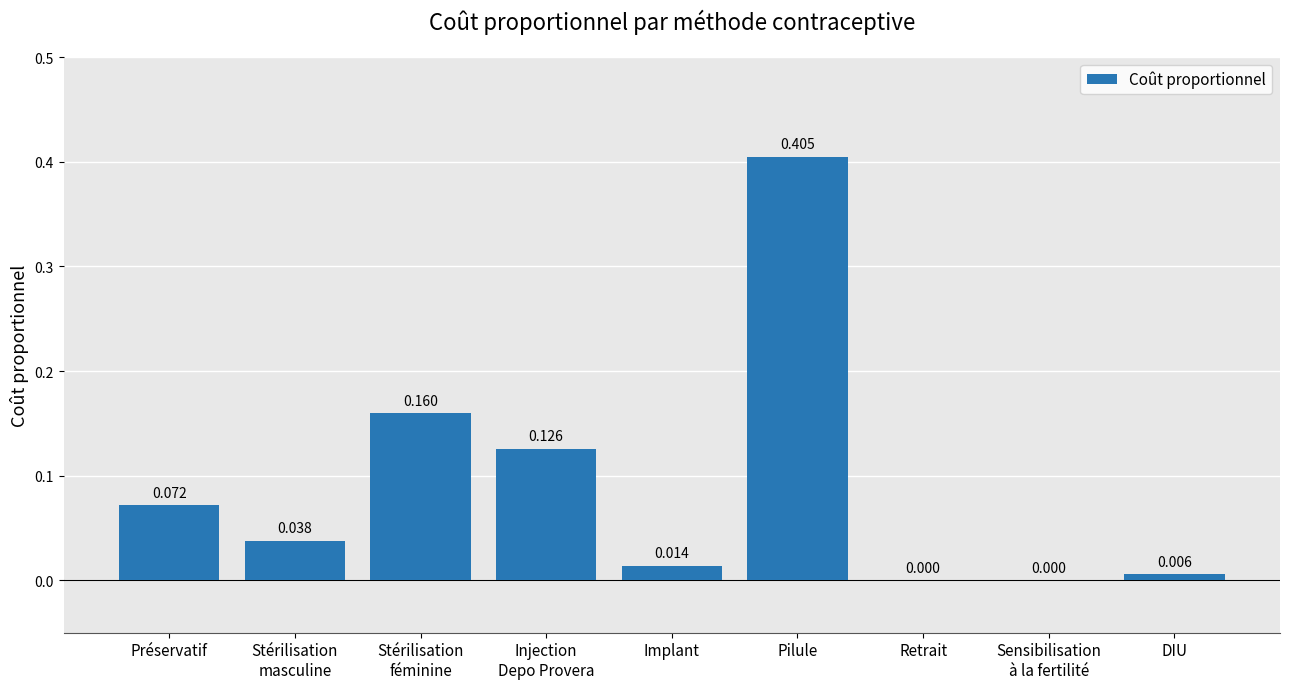

Which category has the highest value across all series?

Pilule